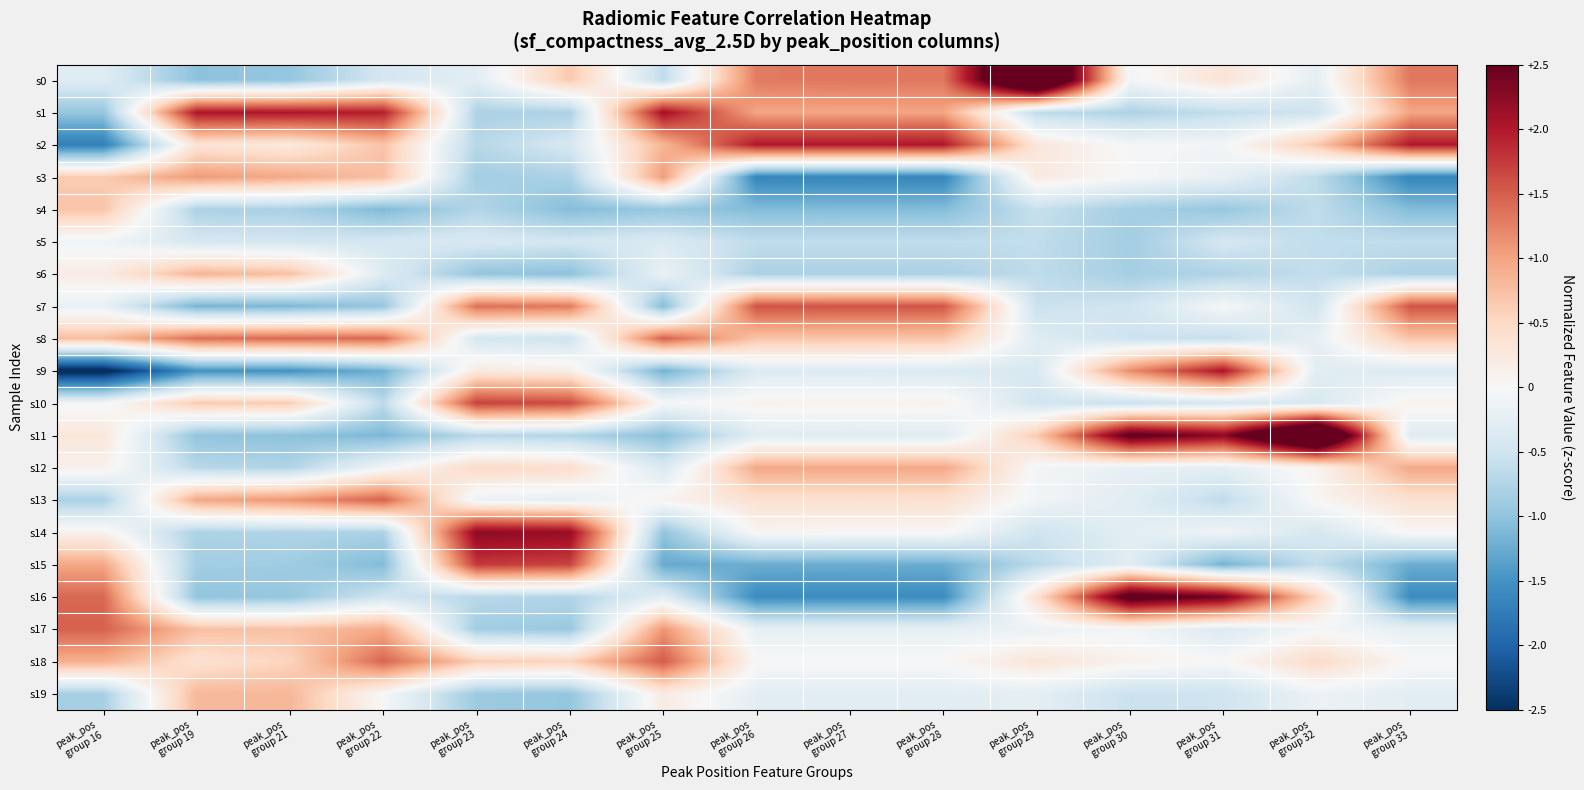

Which series changed the most between peak_pos group 19 and peak_pos group 29?

s0